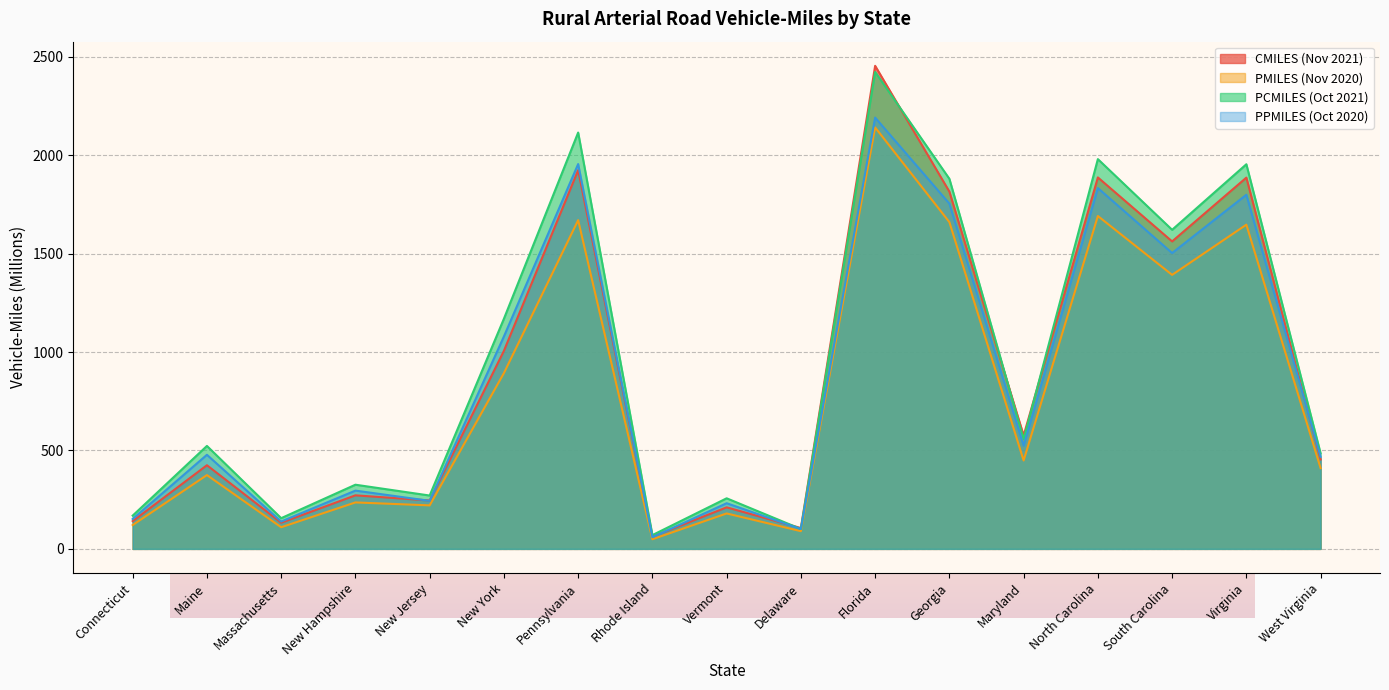

Which category has the highest value across all series?

Florida